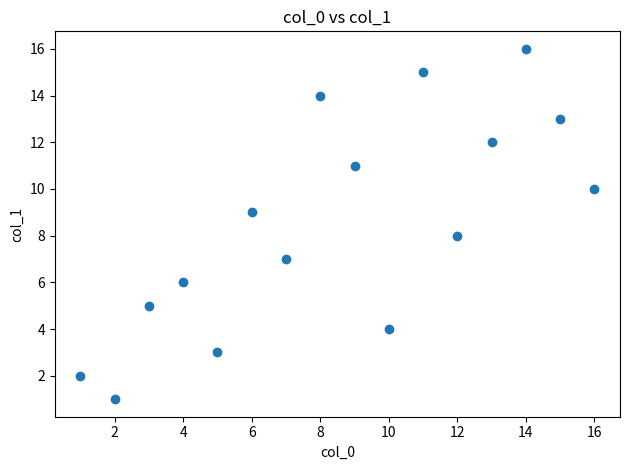

What is the range of Y values (max minus min)?

15